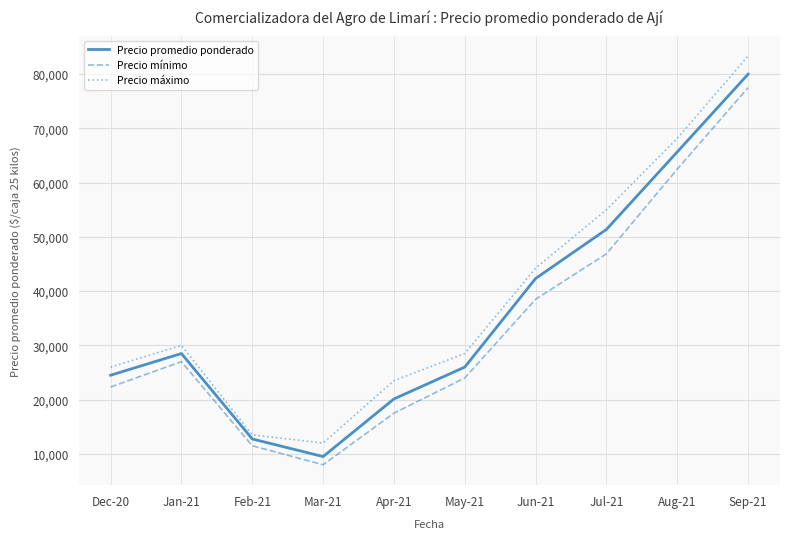

Does the chart have visible grid lines?

Yes